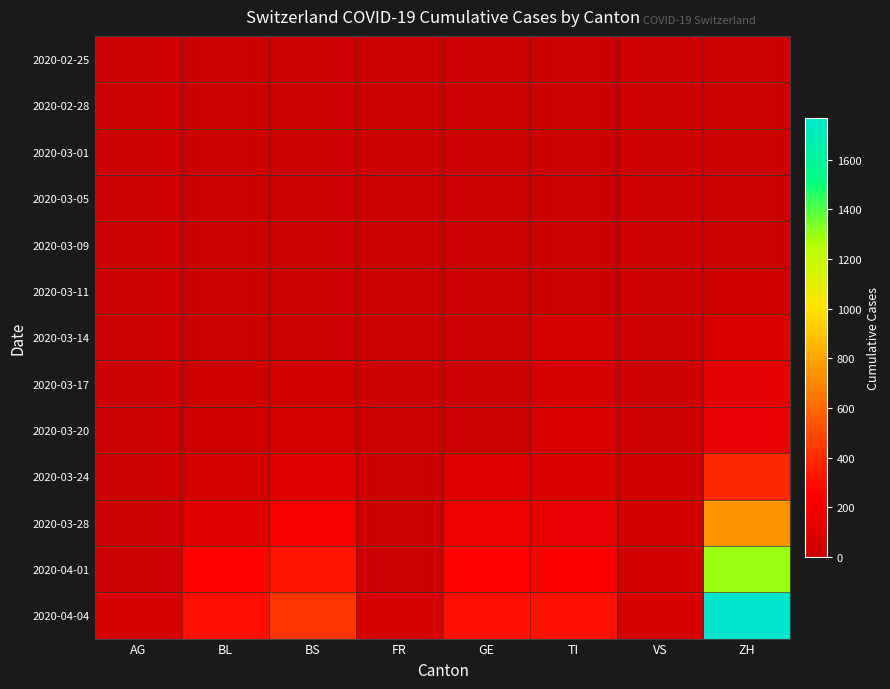

Between TI and BS, which is larger?

TI